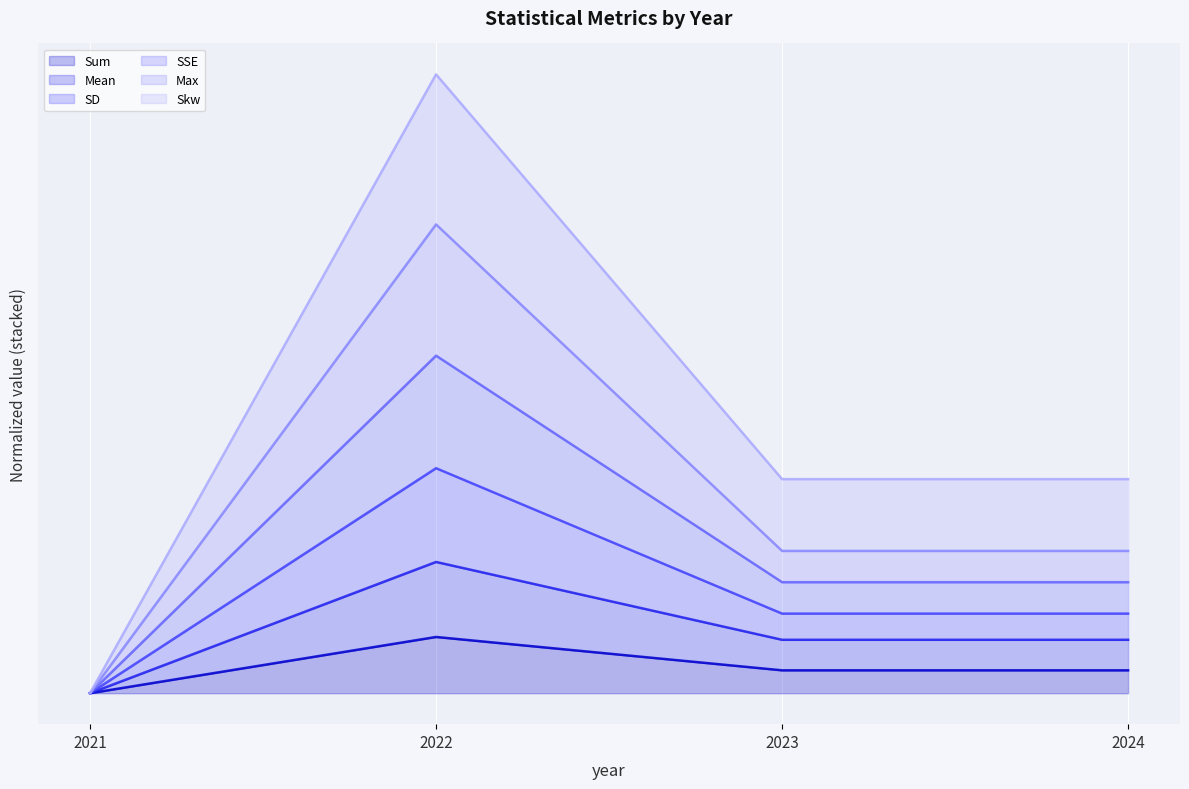

Is the value of Skw at 2024 greater than the value of SD at 2022?

No